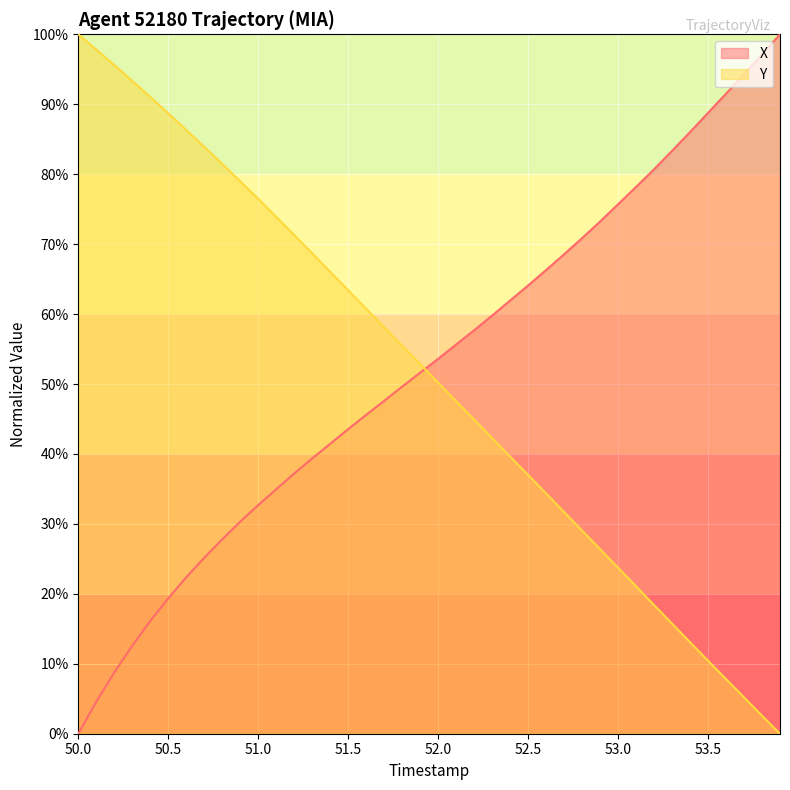

What is the maximum value for X?

100.0